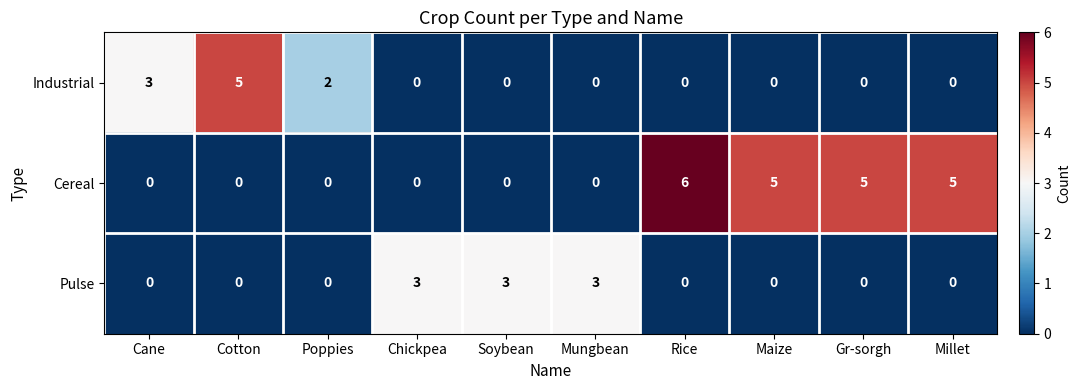

Rank the series by their maximum value, from lowest to highest.

Pulse, Industrial, Cereal